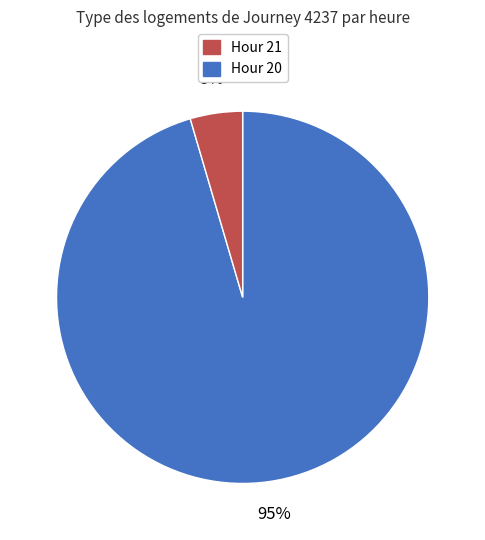

To the nearest percent, what is the average slice percentage?

50%